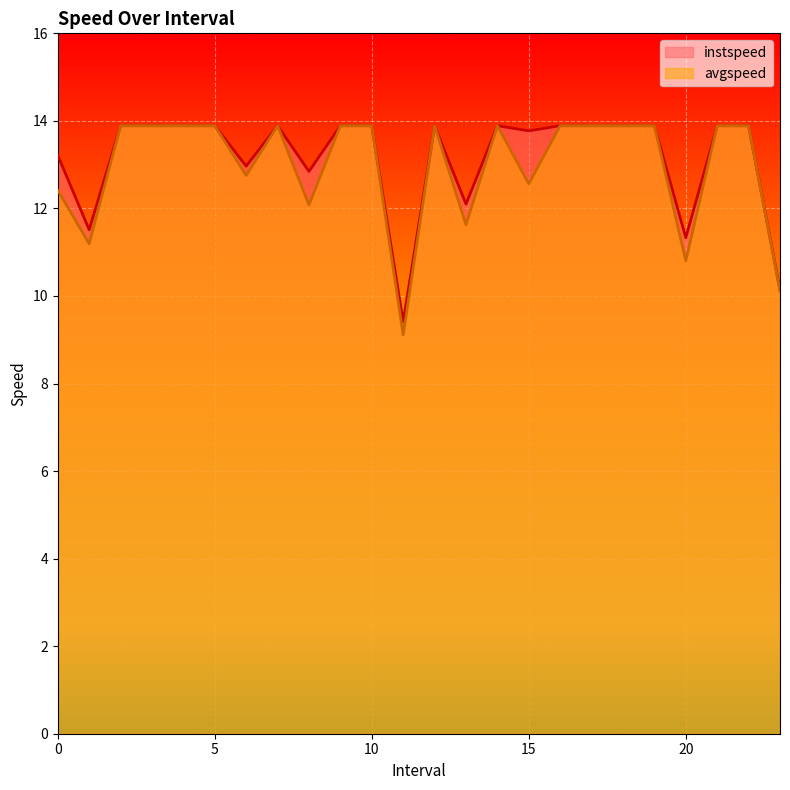

Reading left to right, list all the values displayed in this chart.

instspeed: 13.2	11.5	13.9	13.9	13.9	13.9	13.0	13.9	12.8	13.9	13.9	9.4	13.9	12.1	13.9	13.8	13.9	13.9	13.9	13.9	11.3	13.9	13.9	10.1
avgspeed: 12.4	11.2	13.9	13.9	13.9	13.9	12.8	13.9	12.1	13.9	13.9	9.1	13.9	11.6	13.9	12.6	13.9	13.9	13.9	13.9	10.8	13.9	13.9	10.1